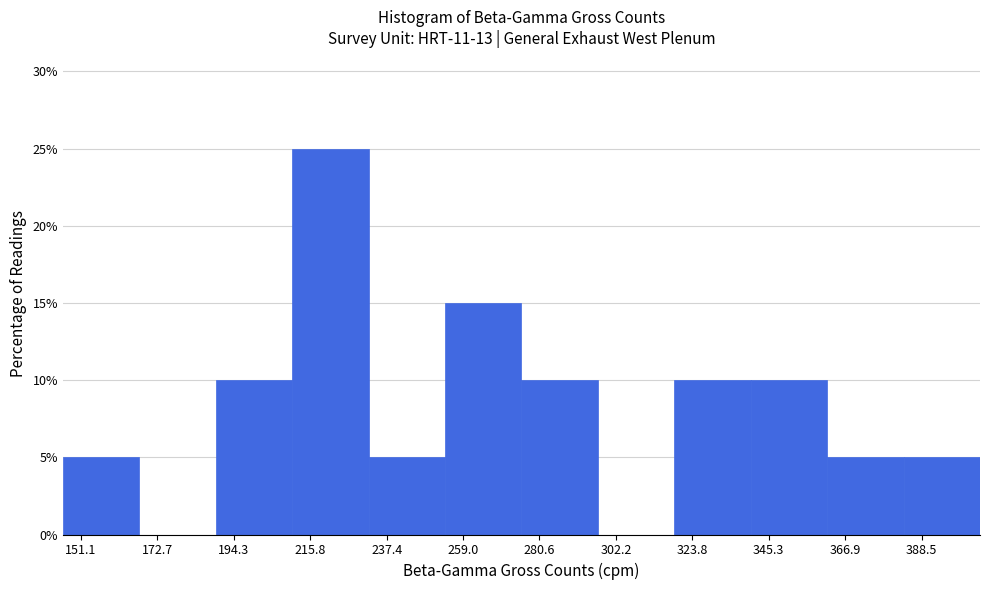

Reading left to right, transcribe this chart: for each bar, give the range it covers on the x-axis and its height. Neither the bar edges nor the heights are printed on the chart, so give them approximately, as read against the axes.

145 to 170: 5
170 to 190: 0
190 to 210: 10
210 to 230: 25
230 to 255: 5
255 to 275: 15
275 to 295: 10
295 to 320: 0
320 to 340: 10
340 to 360: 10
360 to 385: 5
385 to 405: 5